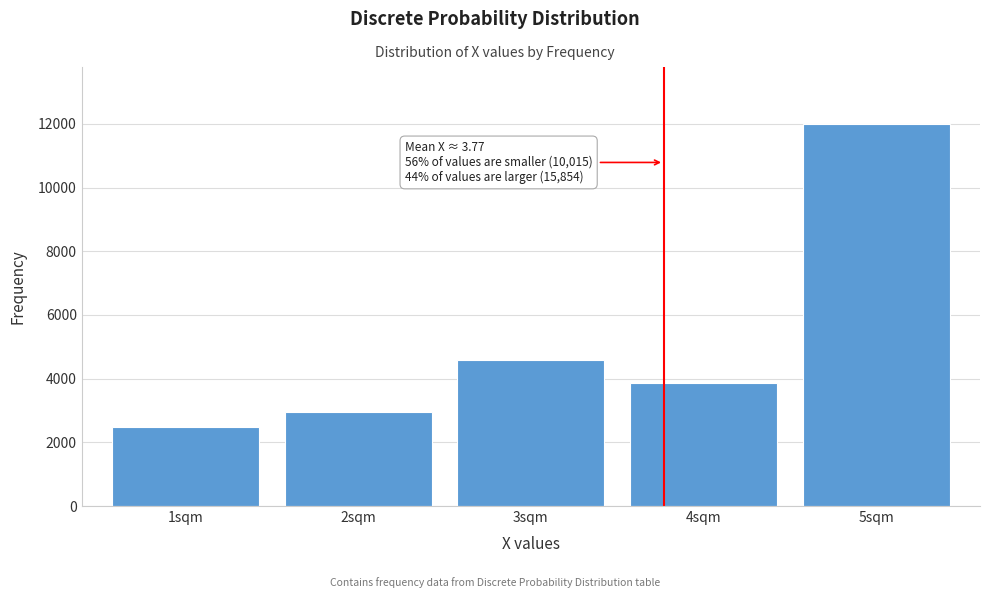

Reading left to right, what are all the values shown in this chart?

2492	2941	4582	3864	11990